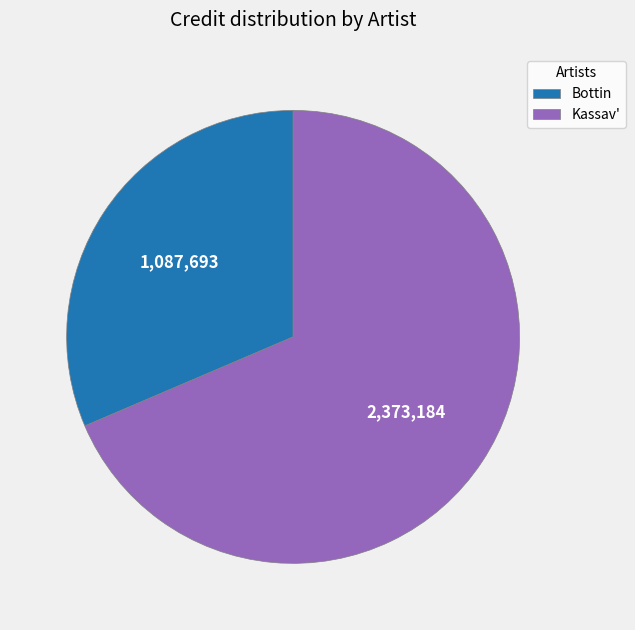

Count the number of slices in the pie.

2